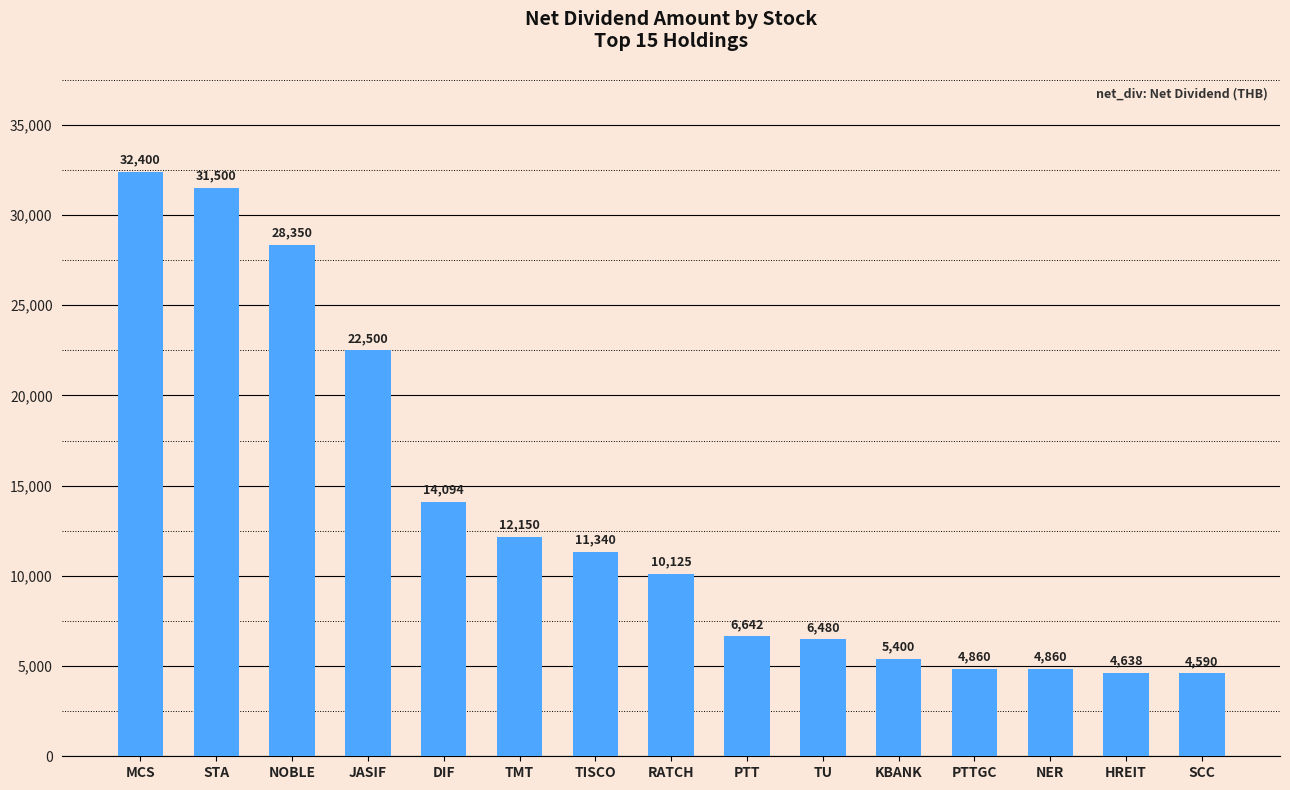

What is the label of the 14th bar from the left?

HREIT